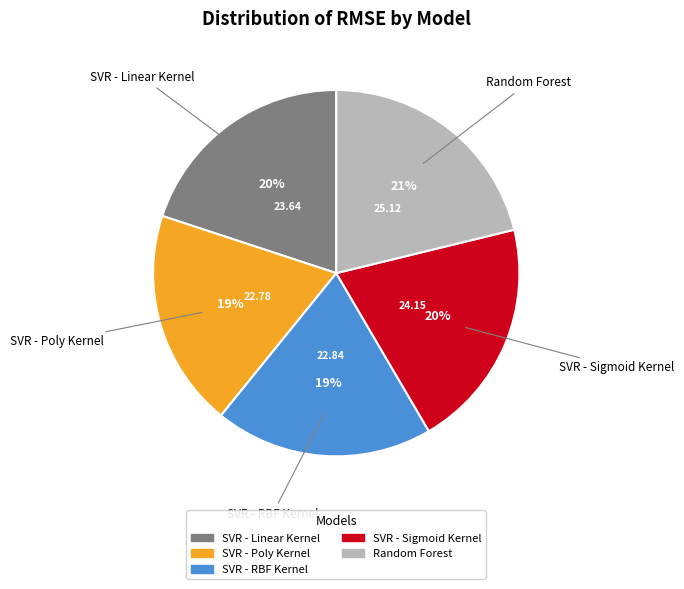

How many segments does this pie chart have?

5